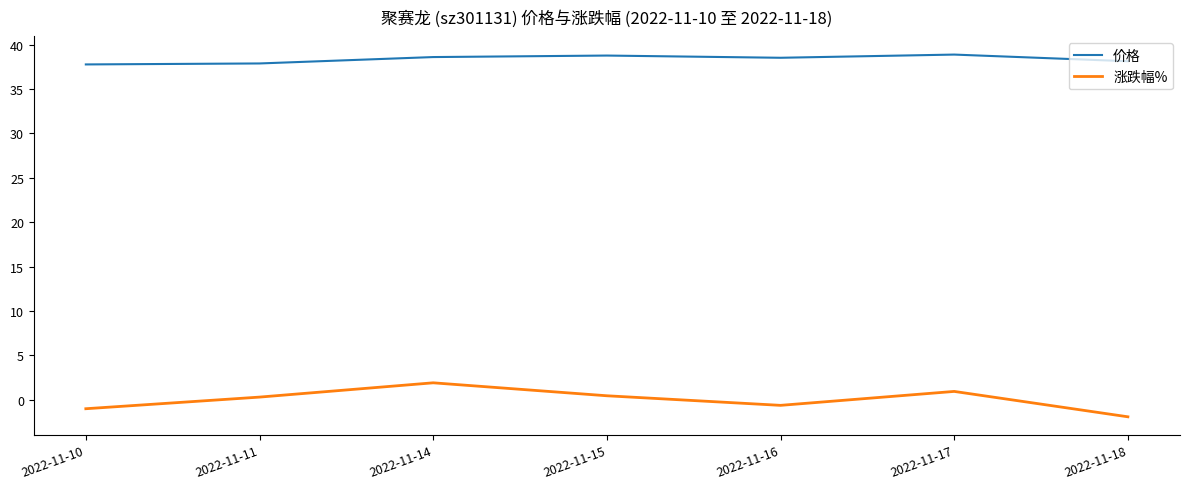

The value of 价格 at 2022-11-16 is 38.5. True or false?

True